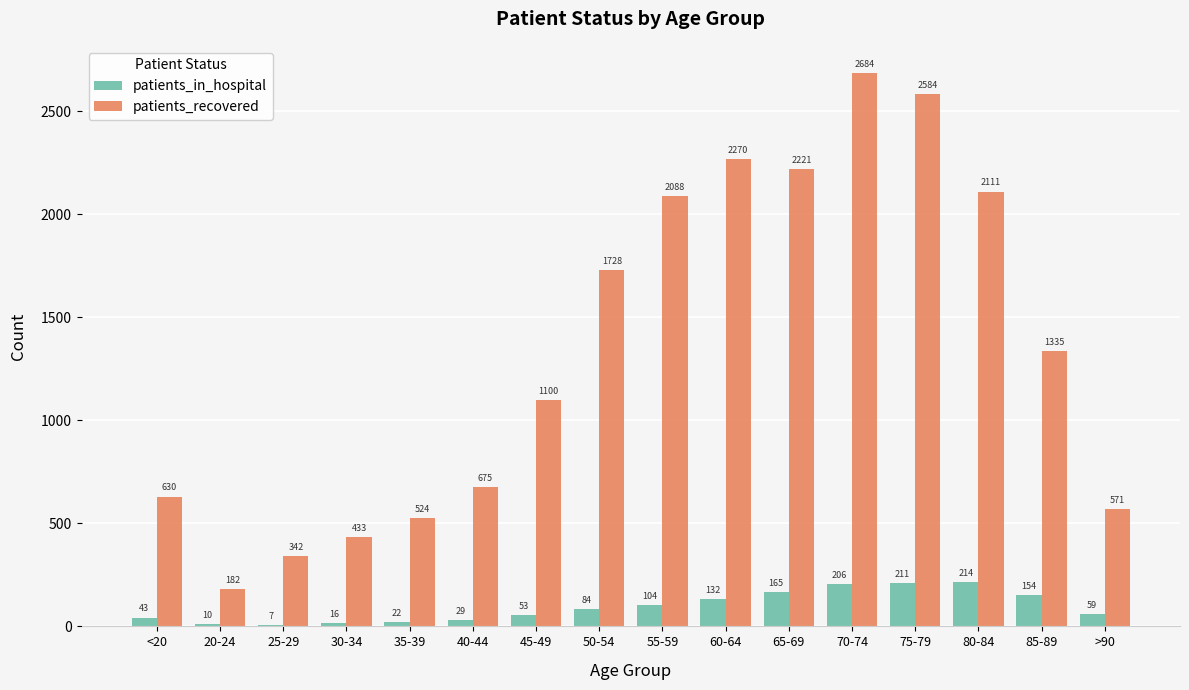

Count the number of data series in this chart.

2